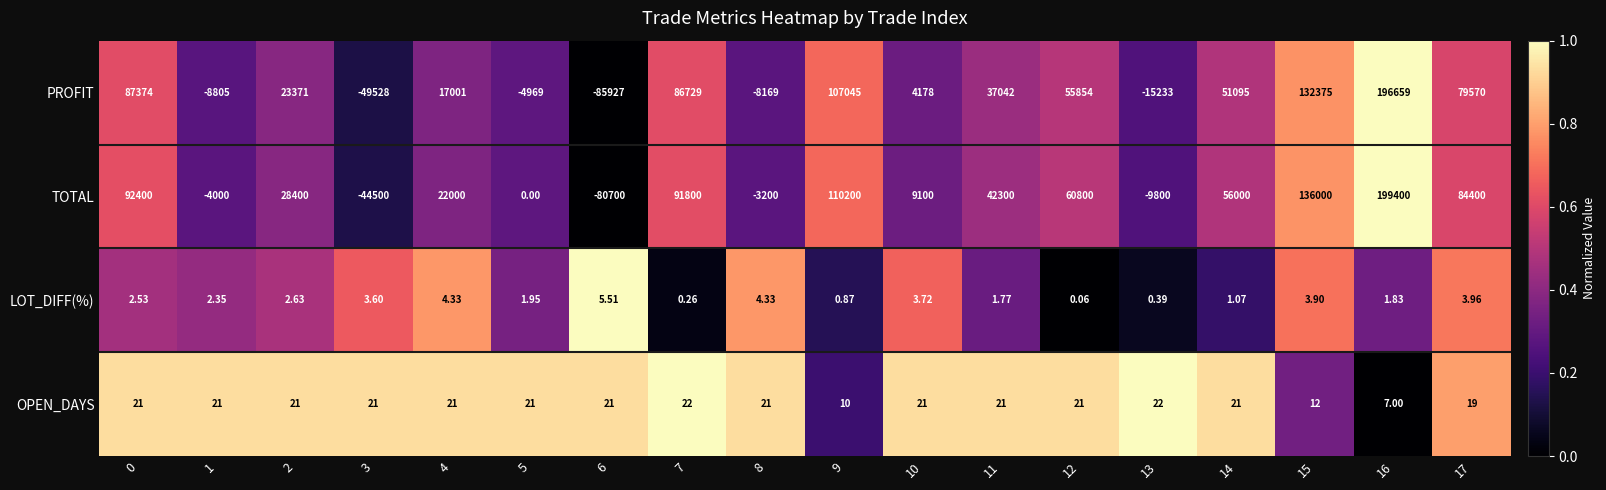

Between 3 and 11, which series saw the biggest shift?

TOTAL